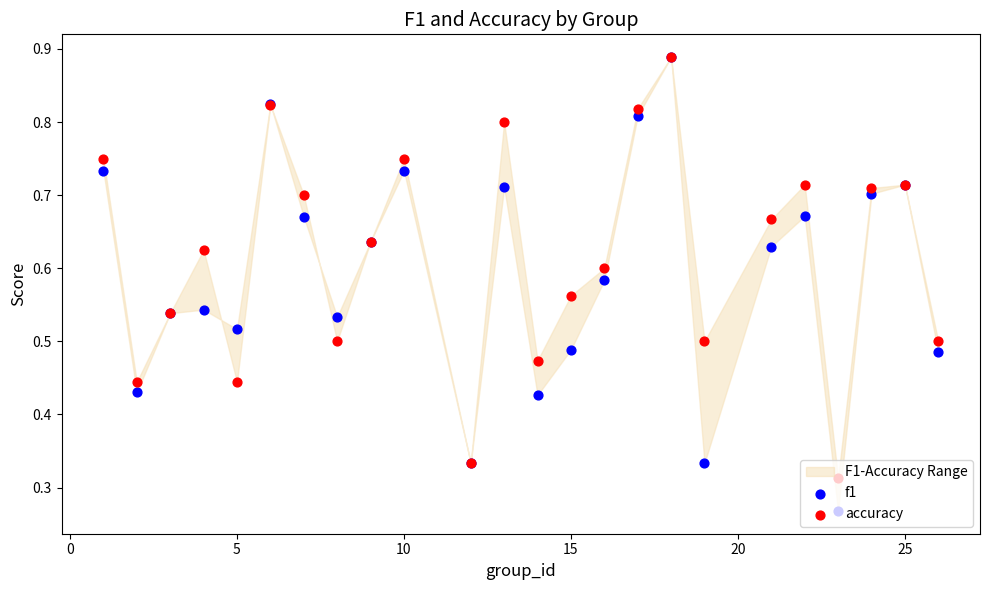

At how many categories does at least one series exceed 0?

24